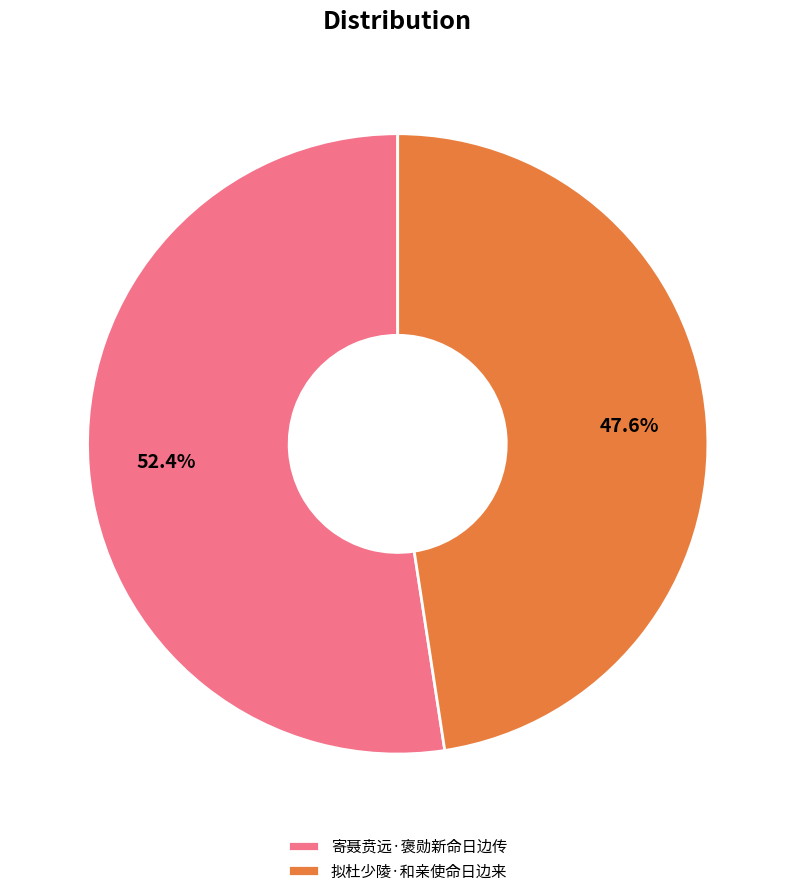

Is the sum of 寄聂贲远·褒勋新命日边传 and 拟杜少陵·和亲使命日边来 greater than half?

Yes